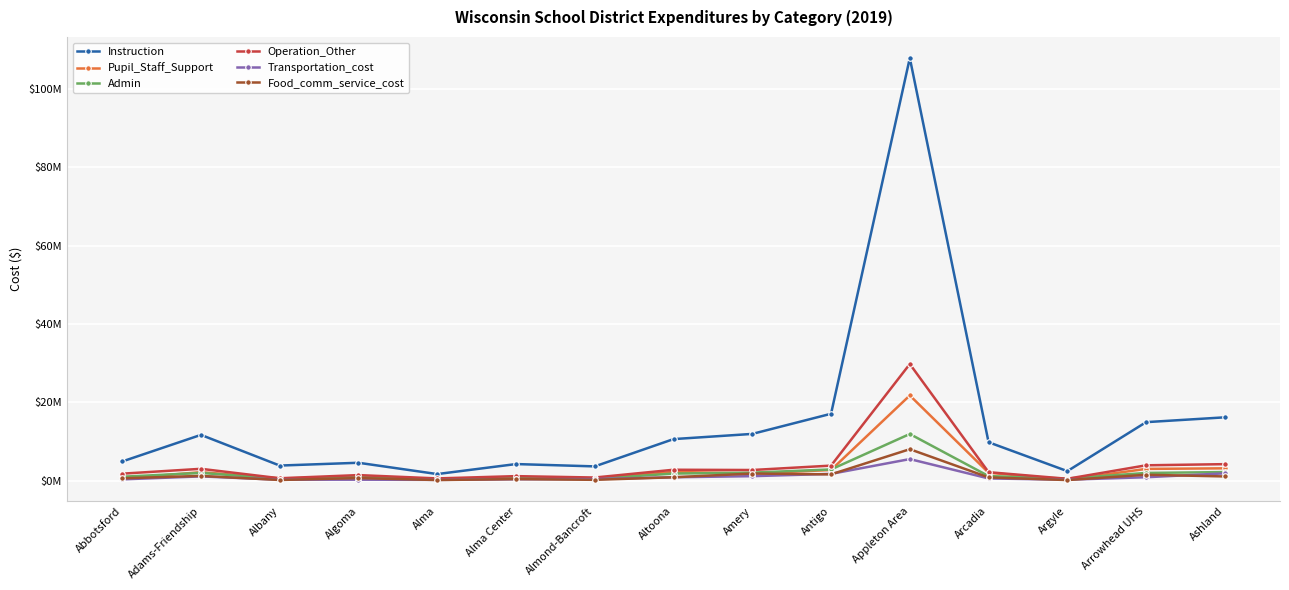

Does the chart have visible grid lines?

Yes